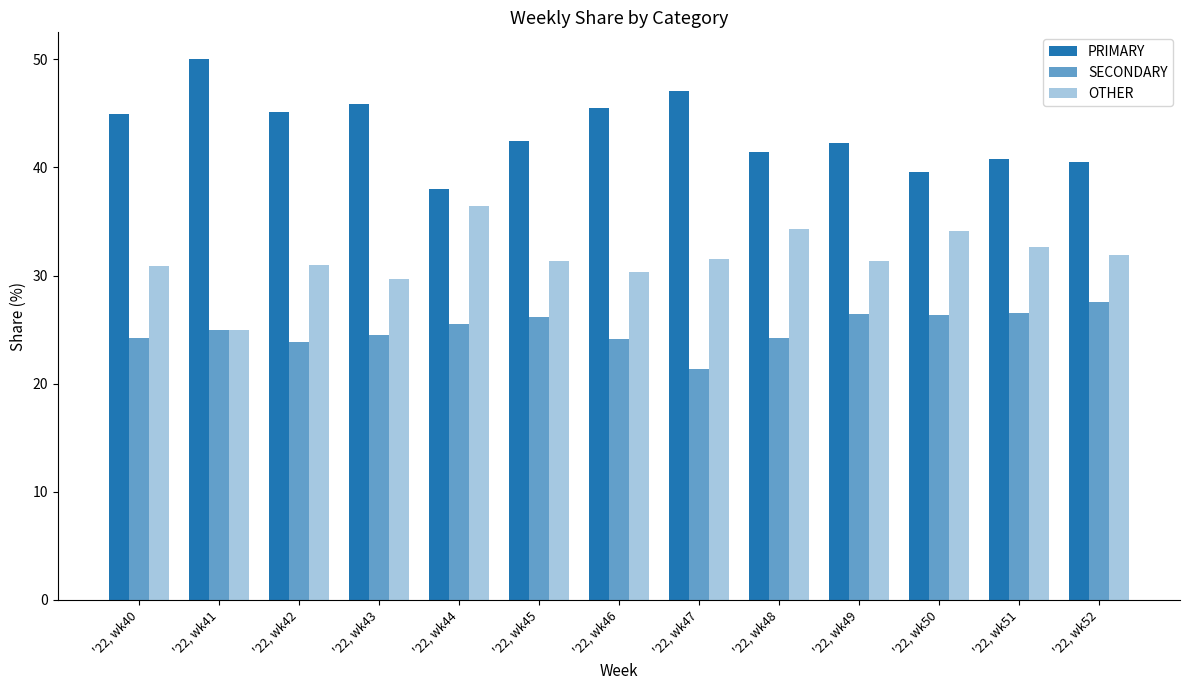

Are the bars grouped side by side (vs. stacked)?

Yes